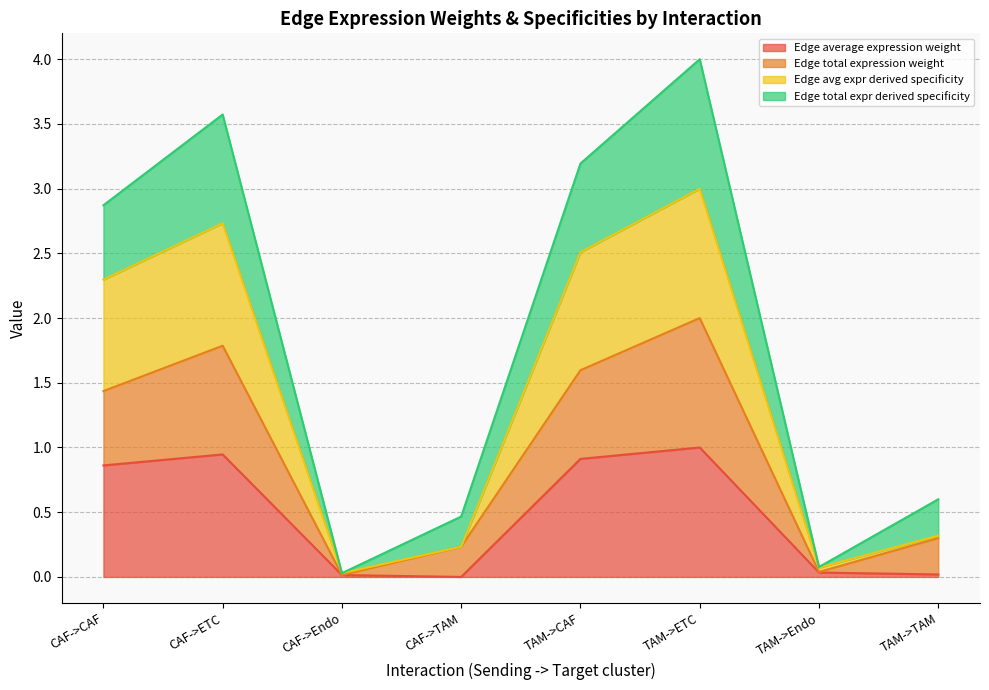

The value of Edge avg expr derived specificity at TAM->TAM is 0.3. True or false?

True